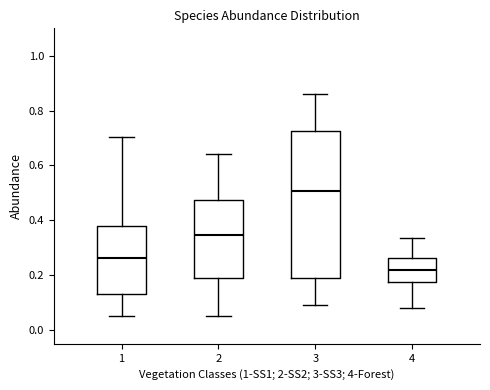

Where is the upper edge of the box at x = 3 on the y-axis? The values are not printed on the chart, so give them approximately, as read against the axis.

0.72